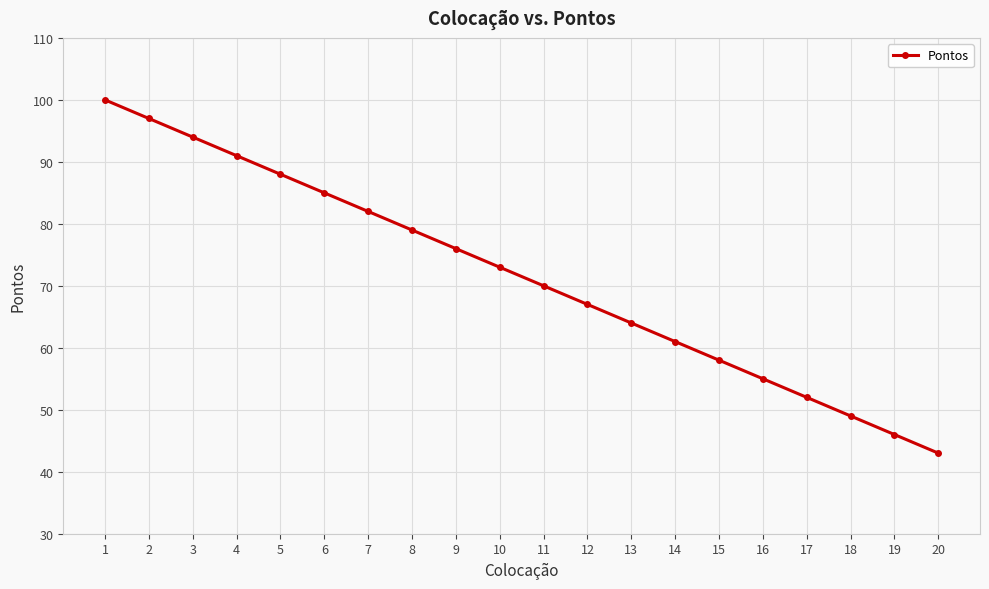

What is the change in value from 8 to 11?

-9